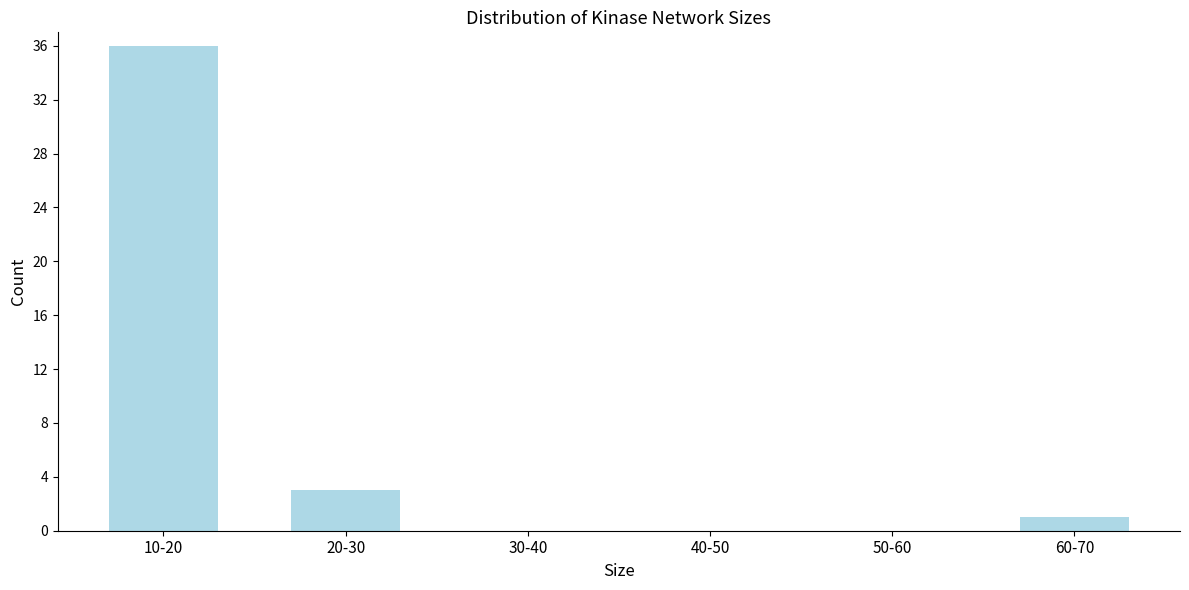

Reading left to right, transcribe all the data shown in this chart.

10-20=36	20-30=3	30-40=0	40-50=0	50-60=0	60-70=1